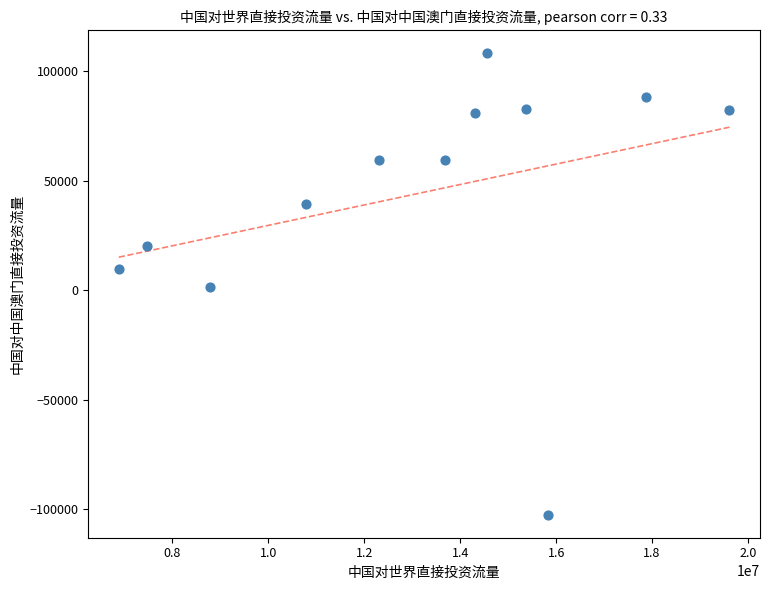

What is the range of Y values (max minus min)?

210511.5